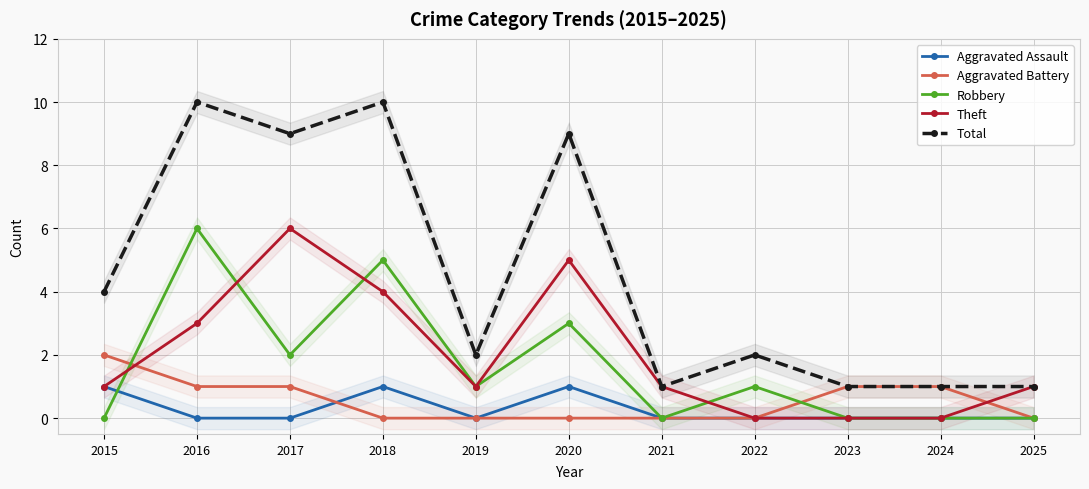

Is the value of Total at 2025 greater than the value of Robbery at 2015?

Yes